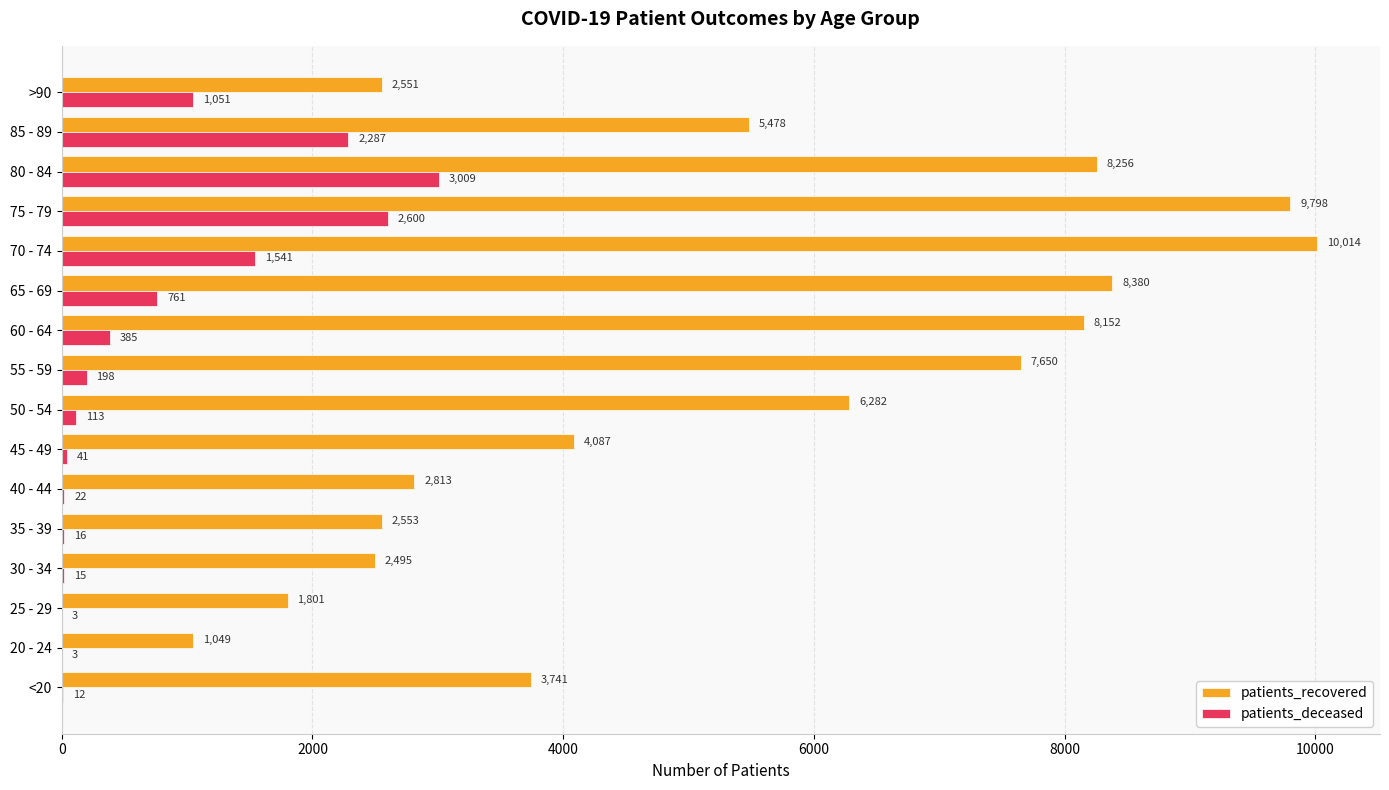

Count the number of data series in this chart.

2